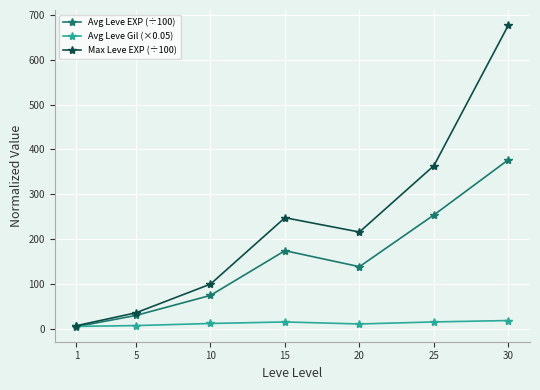

How many values in the Avg Leve EXP (÷100) series exceed 138?

4